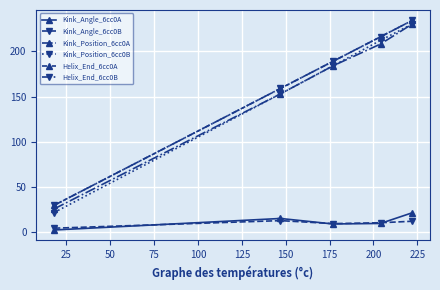

True or false: Kink_Position_6cc0B and Kink_Position_6cc0A intersect in this chart.

False